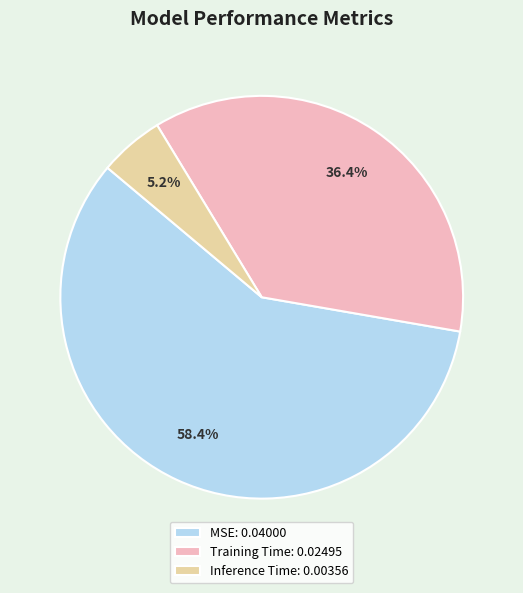

Does Training Time account for over 50% of the chart?

No